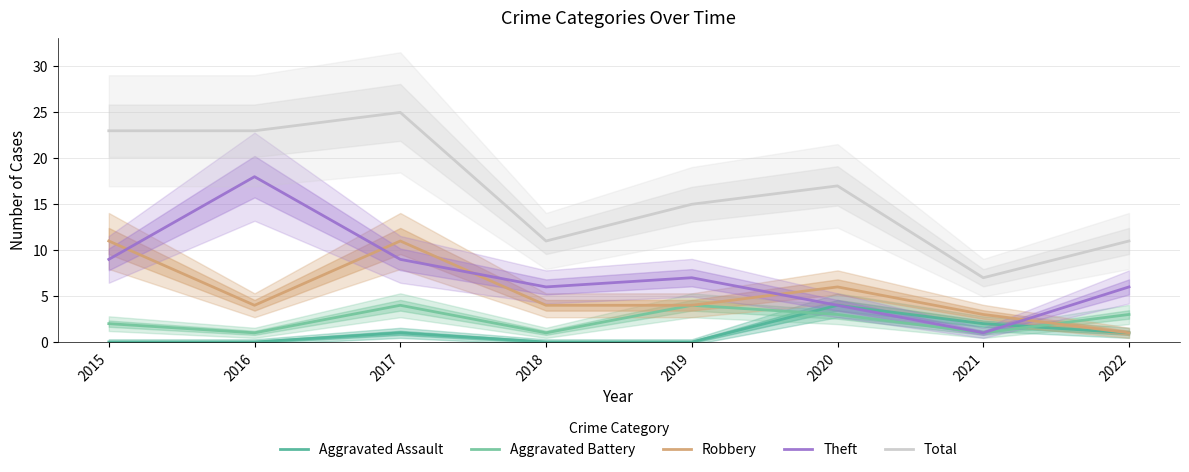

How many values in the Total series are below 17?

4